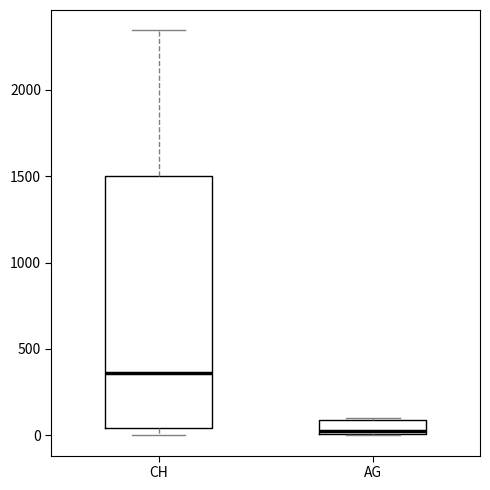

Which box is the tallest, from its lower edge to its upper edge?

CH